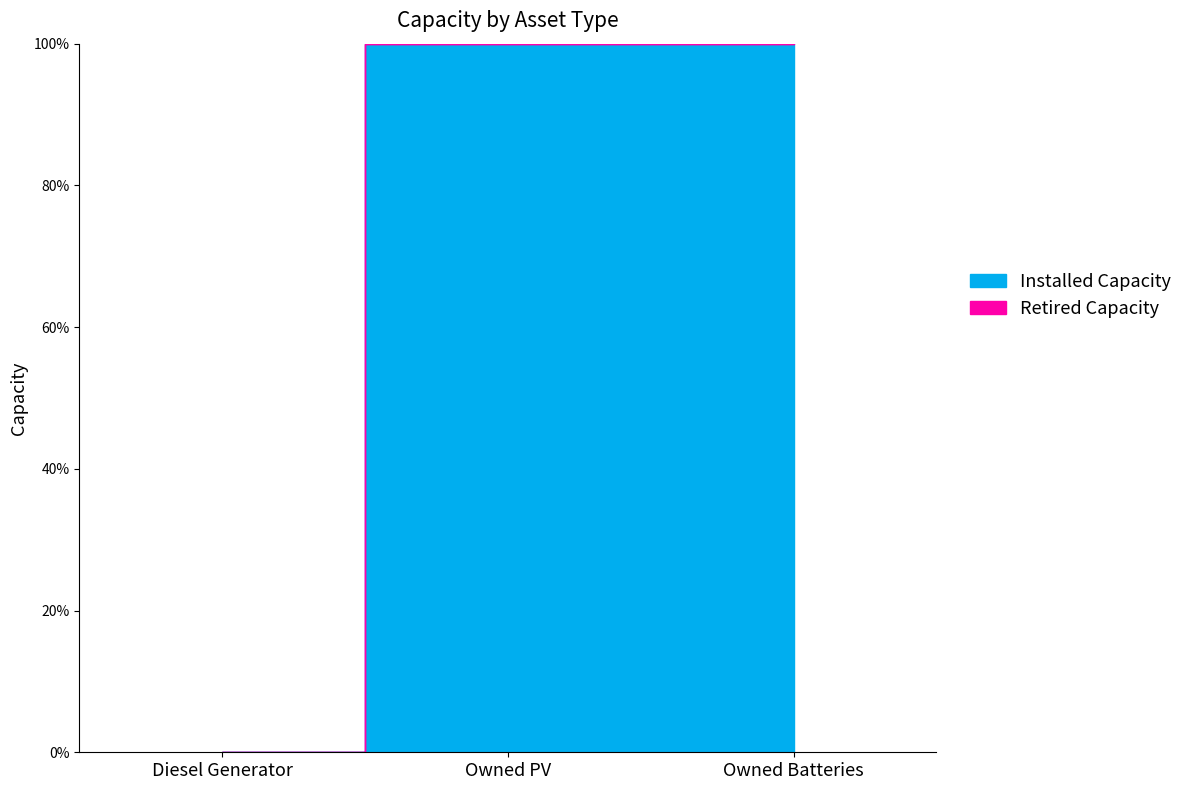

How many distinct data groups are displayed?

2